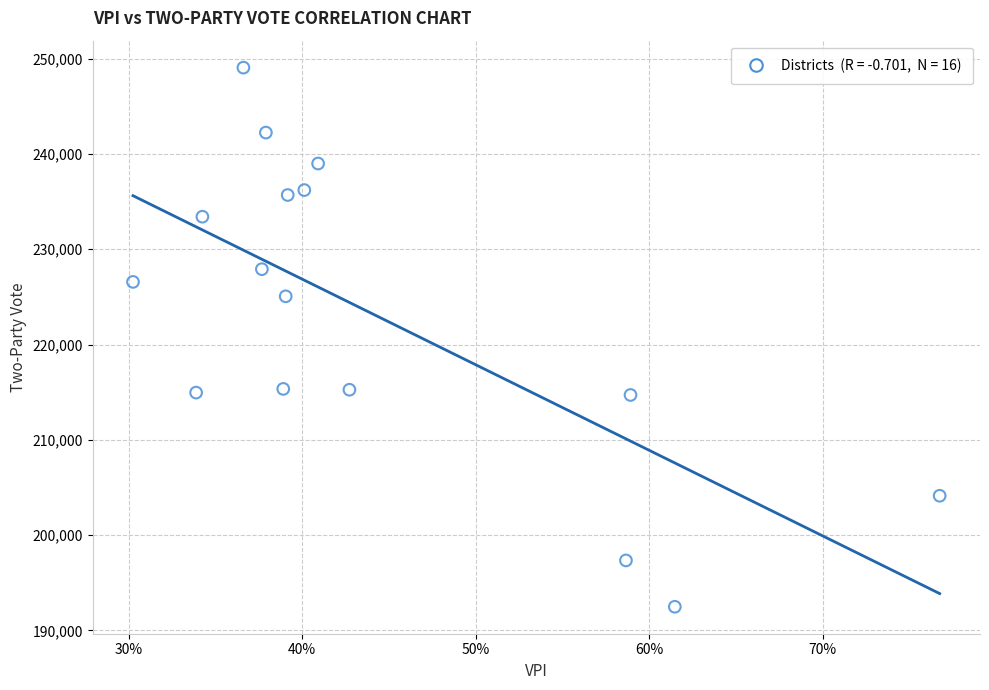

What Y value in the scatter plot is closest to 220771?

225060